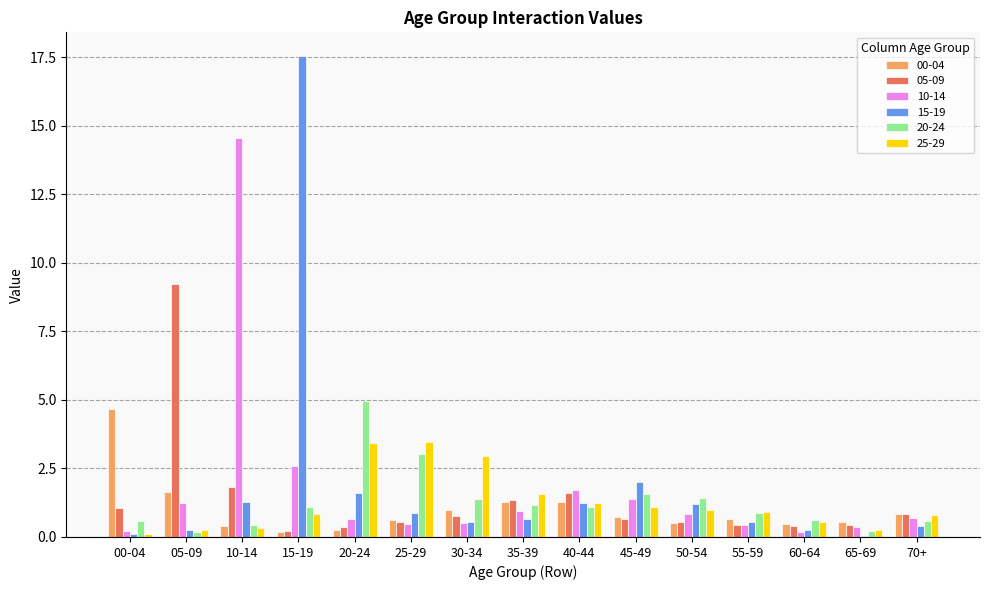

Between 25-29 and 55-59, which series saw the biggest shift?

25-29